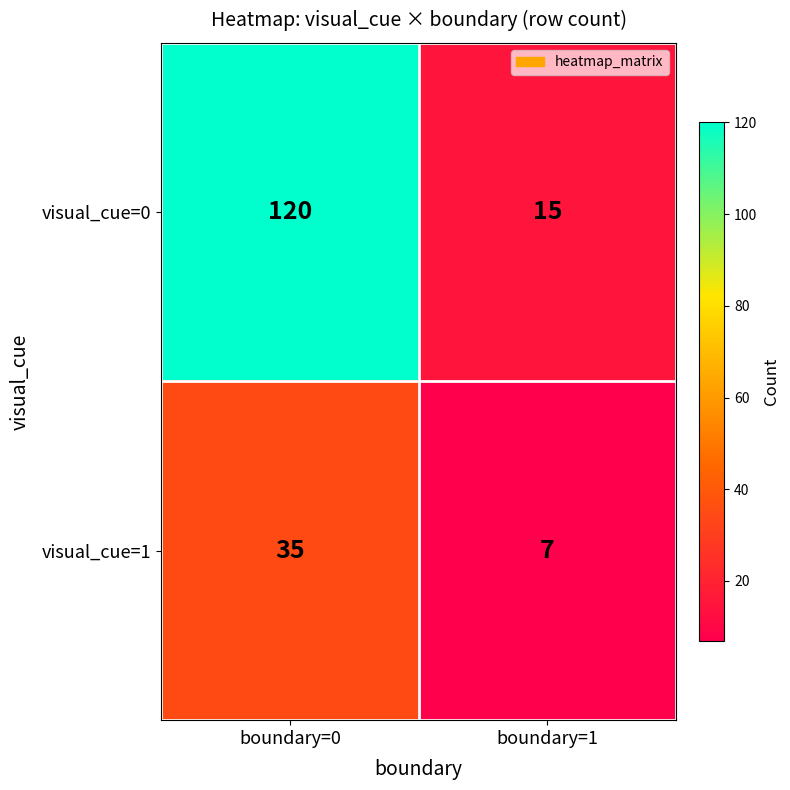

At which category is the sum across all series the highest?

boundary=0